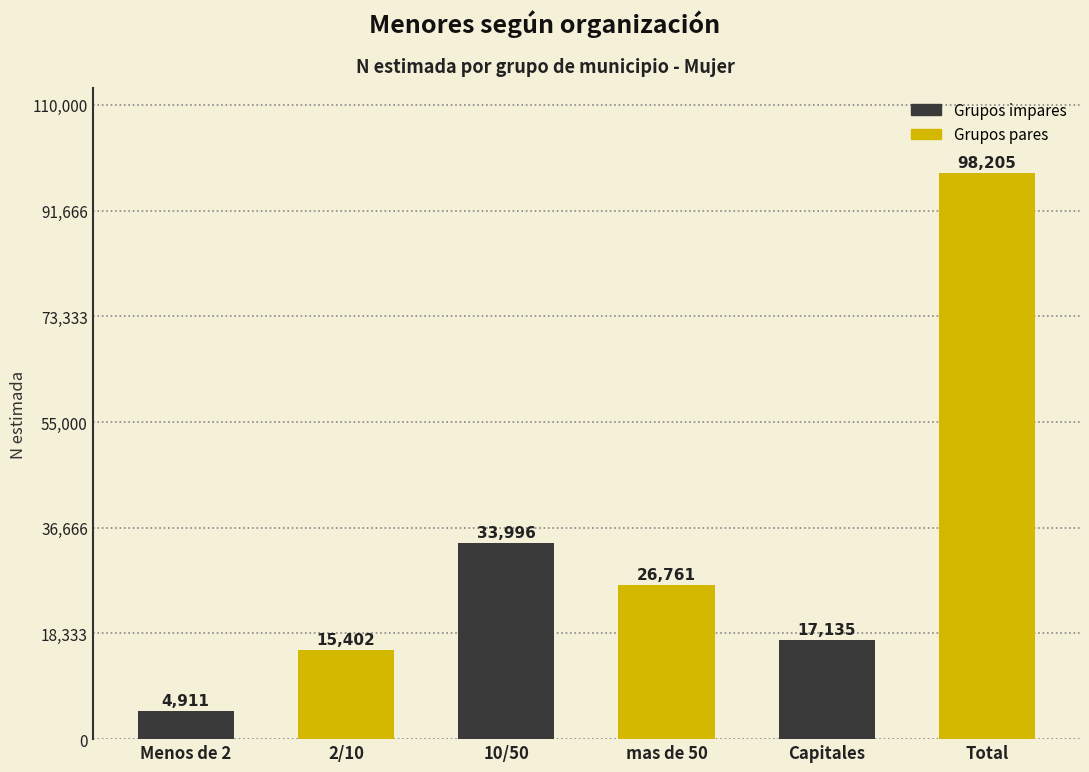

Reading left to right, what are all the values shown in this chart?

Menos de 2=4911	2/10=15402	10/50=33996	mas de 50=26761	Capitales=17135	Total=98205